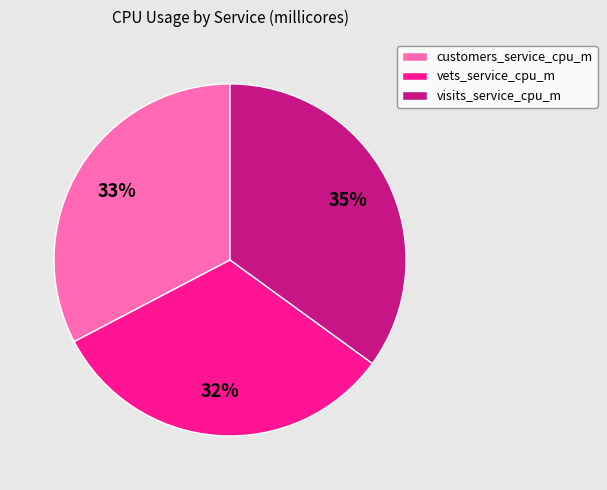

What is the ratio of the value at customers_service_cpu_m to the value at vets_service_cpu_m?

1.0